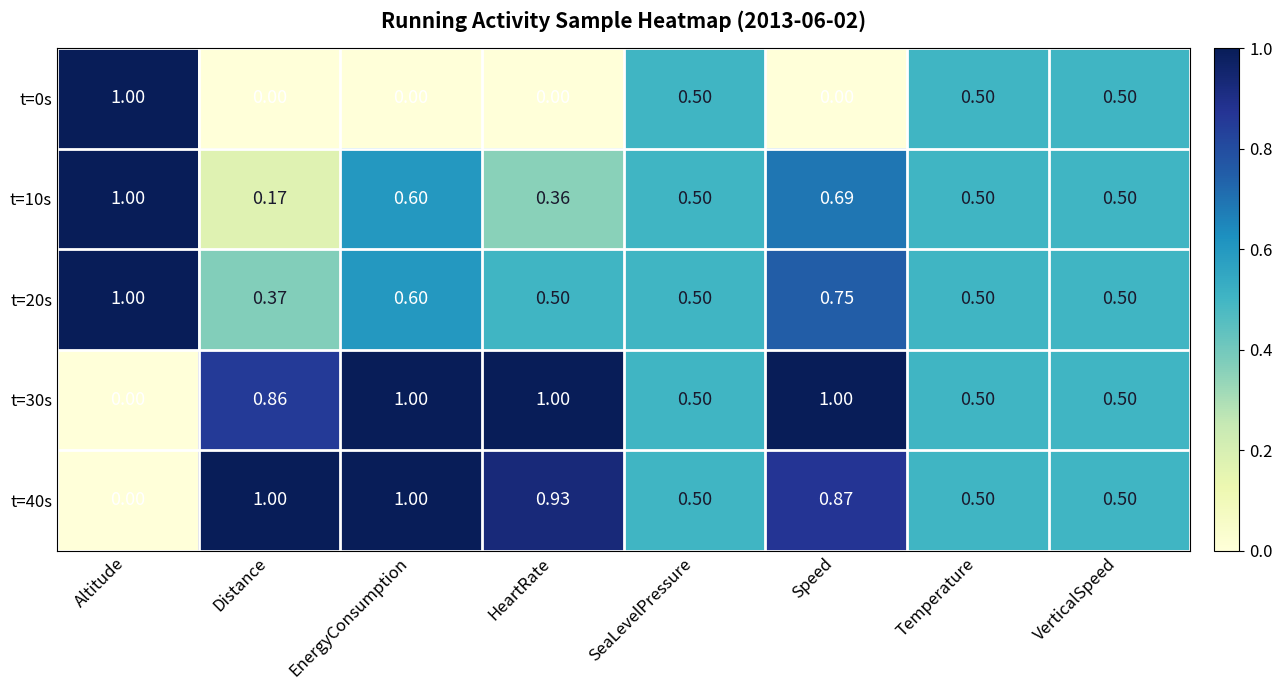

At which label is t=30s closest to 0?

Altitude